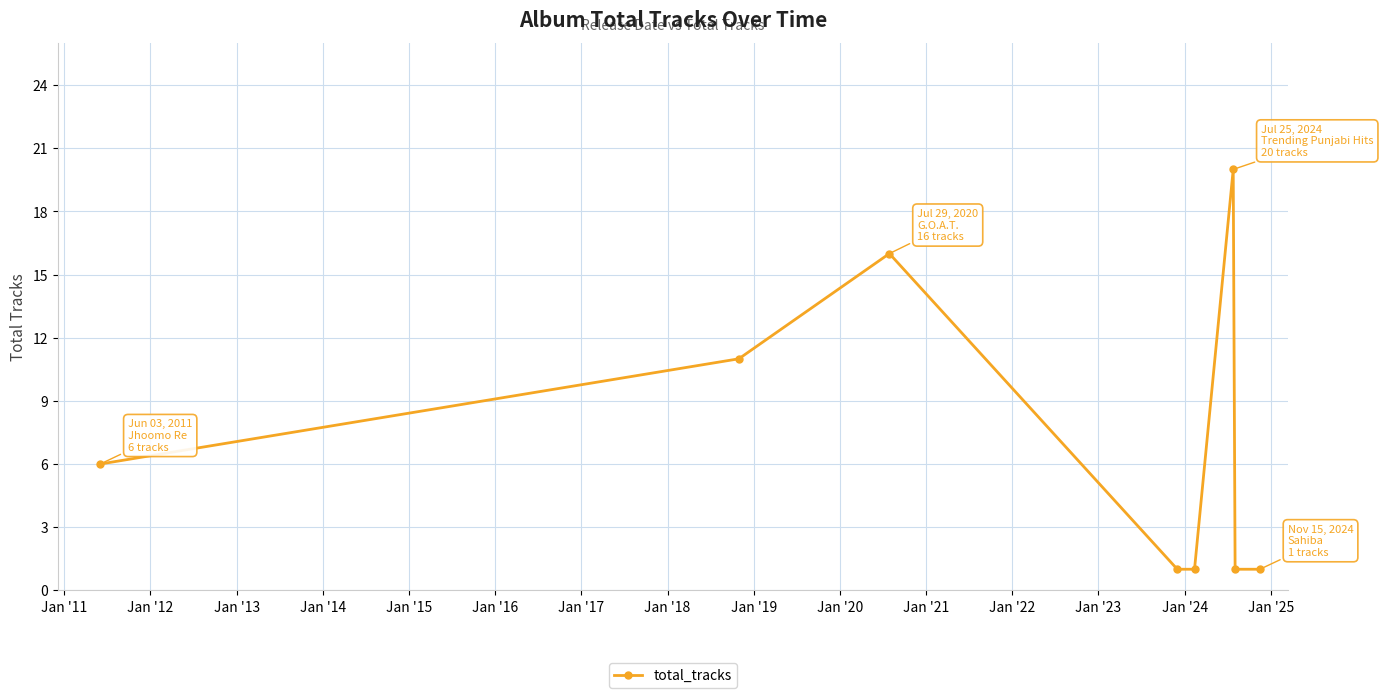

What is the average value?

7